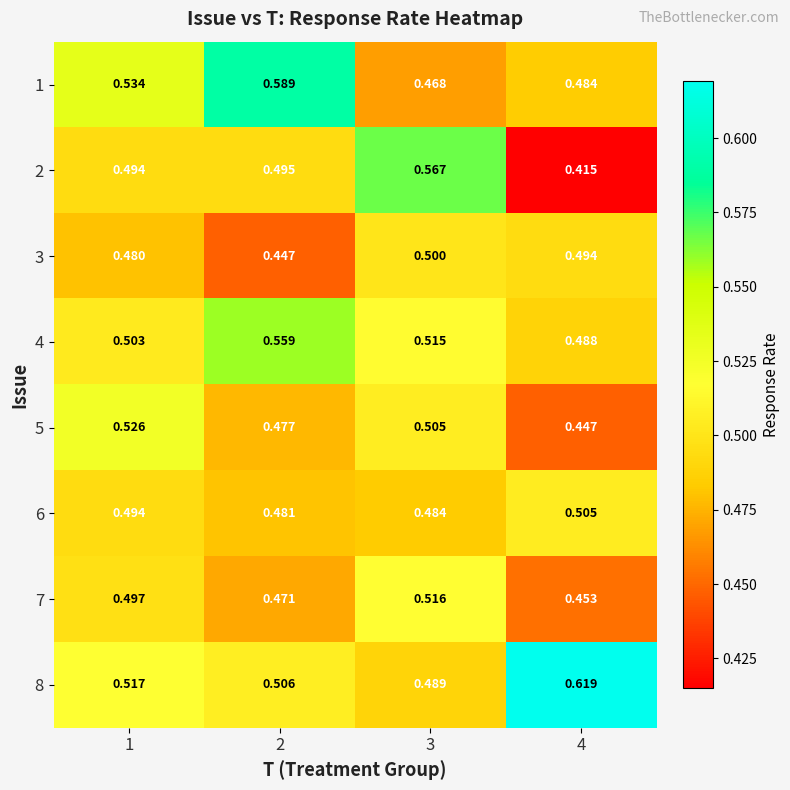

What is the total value across all series at 4?

3.9